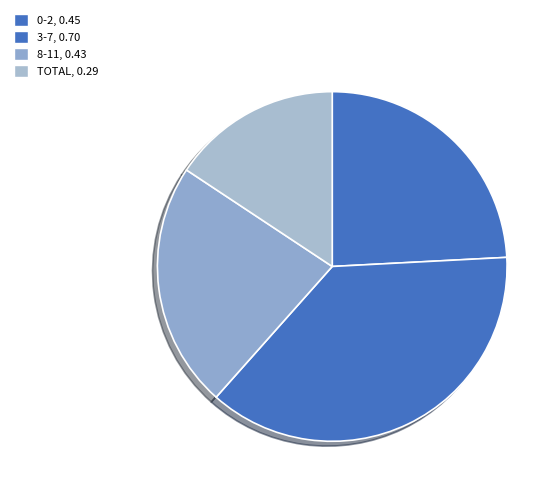

Count the number of slices in the pie.

4